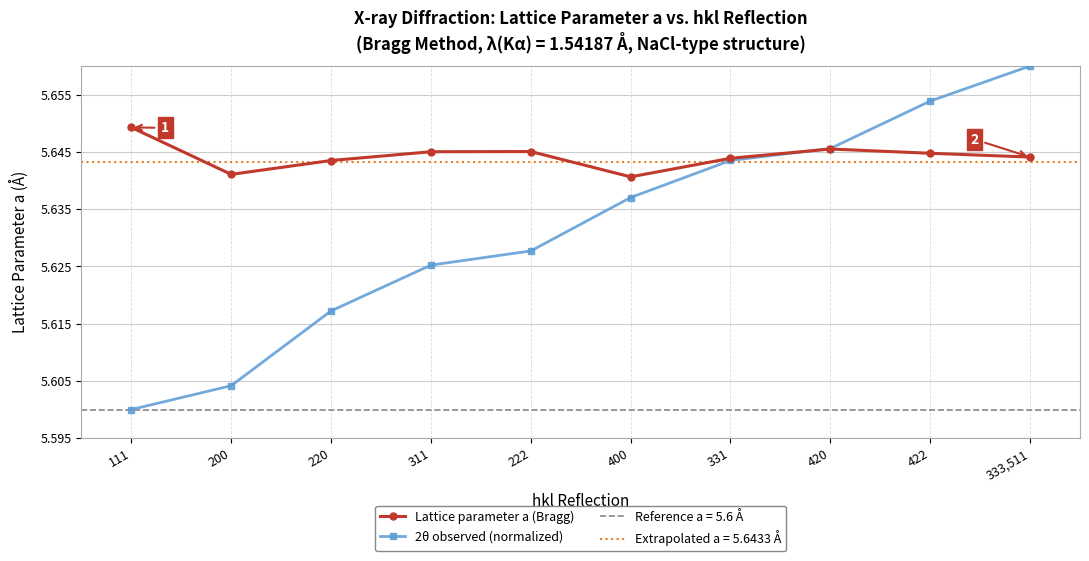

How many data points does each series have?

10